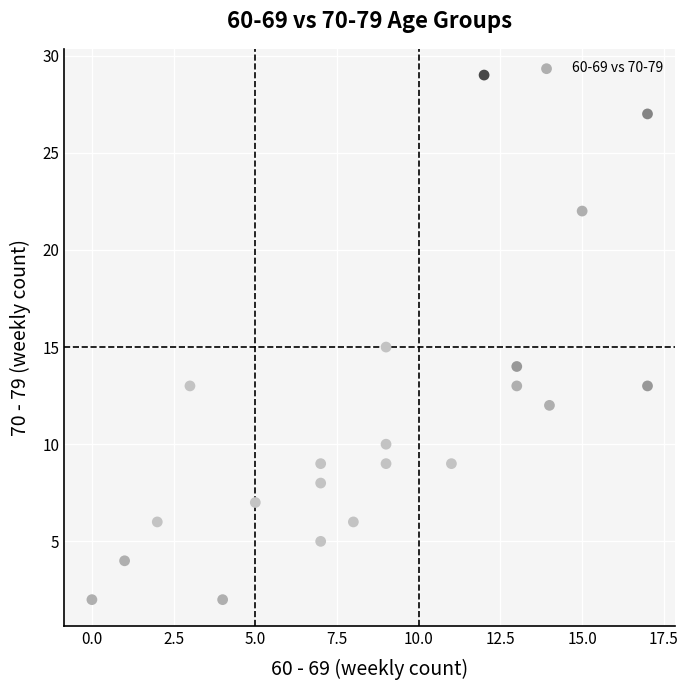

What is the range of Y values (max minus min)?

27